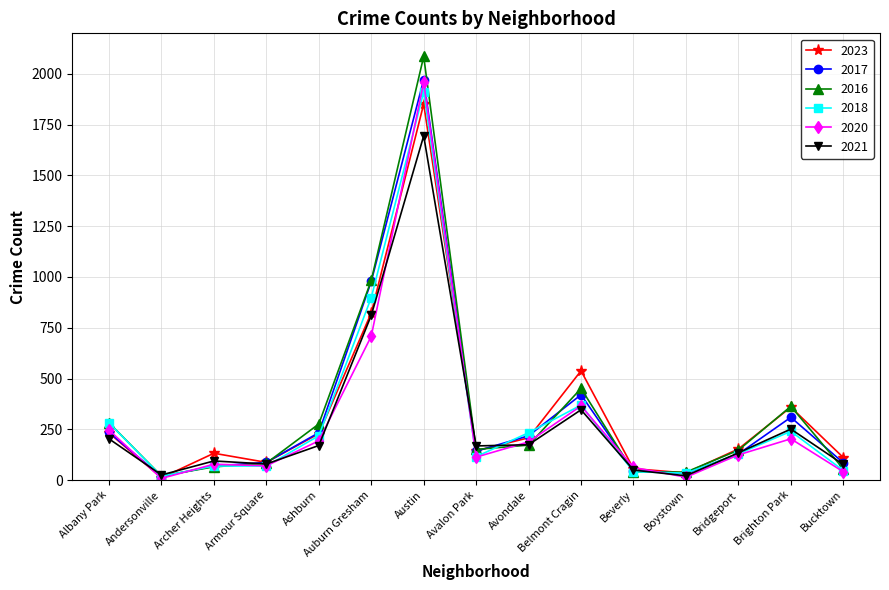

What are all the series names shown in the legend?

2023, 2017, 2016, 2018, 2020, 2021